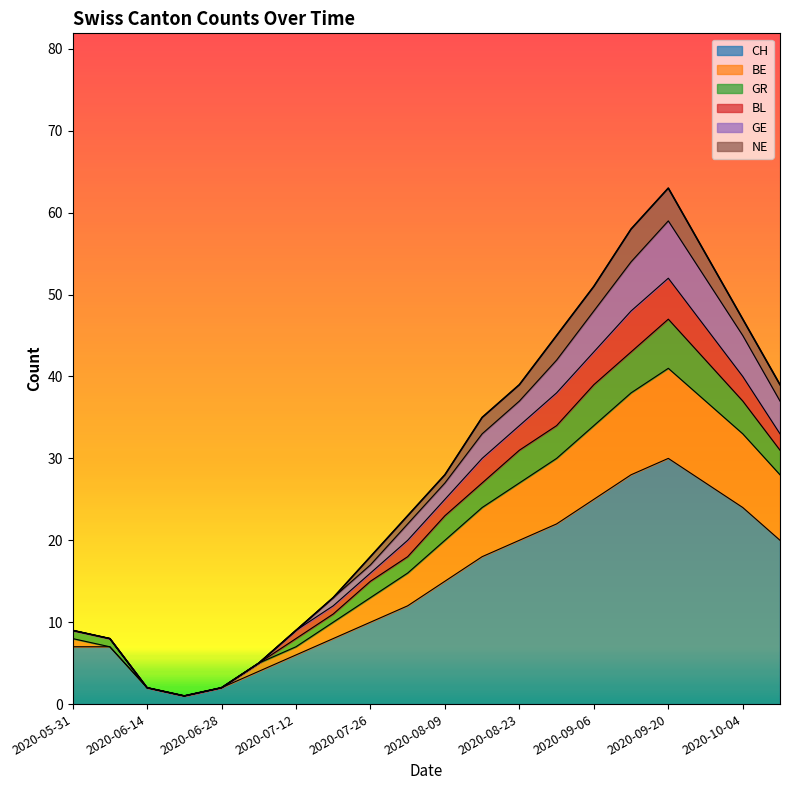

At which category does the chart reach its peak across all series?

2020-09-20